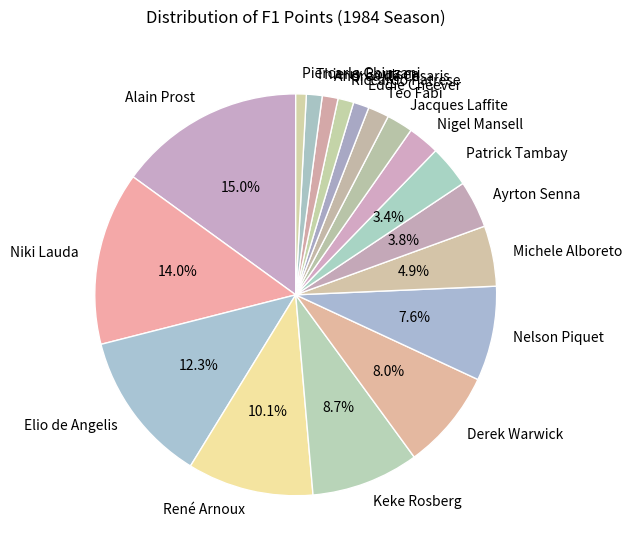

What is the largest slice in the pie chart?

Alain Prost